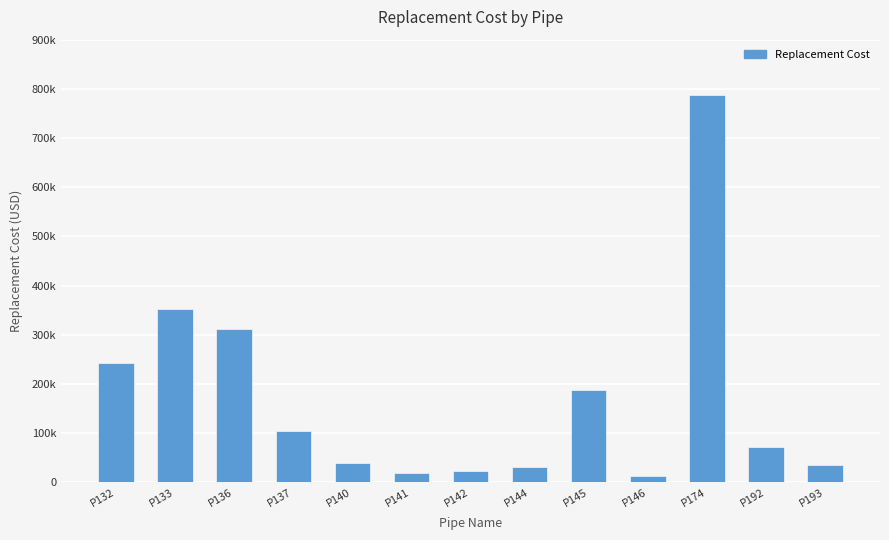

What is the value of the 4th bar from the left?

103912.8